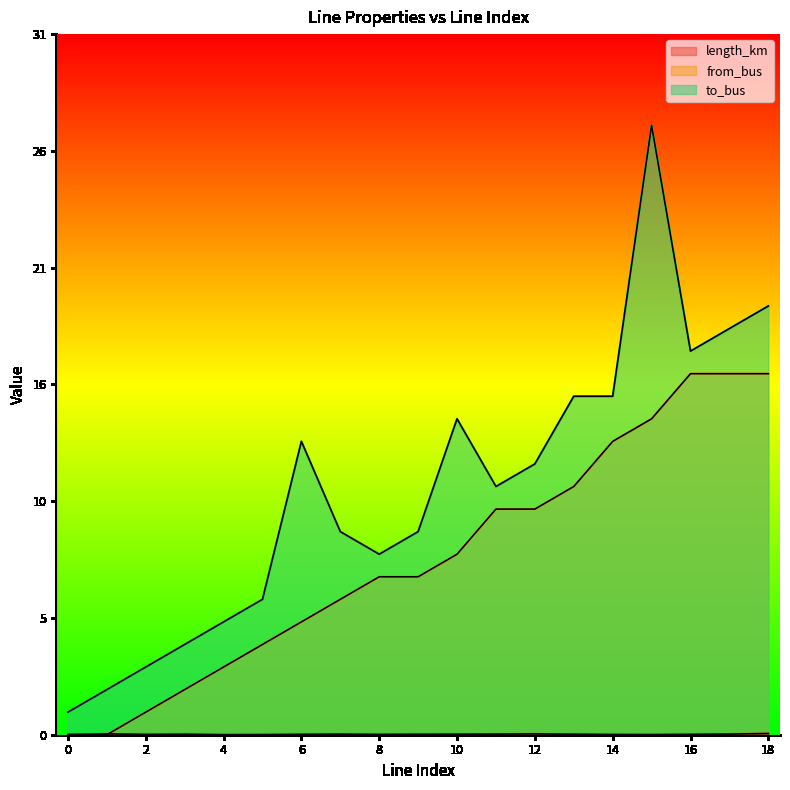

How many lines are shown in the chart?

3